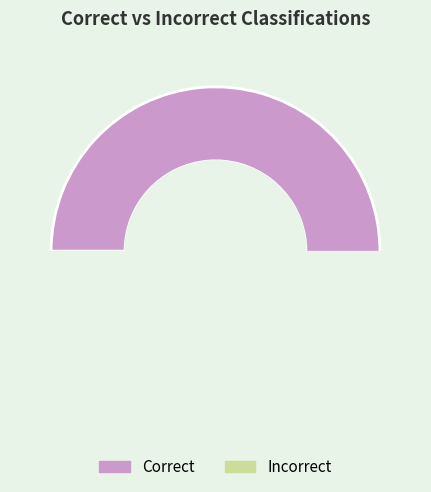

What is the change in value from Correct to Incorrect?

-32